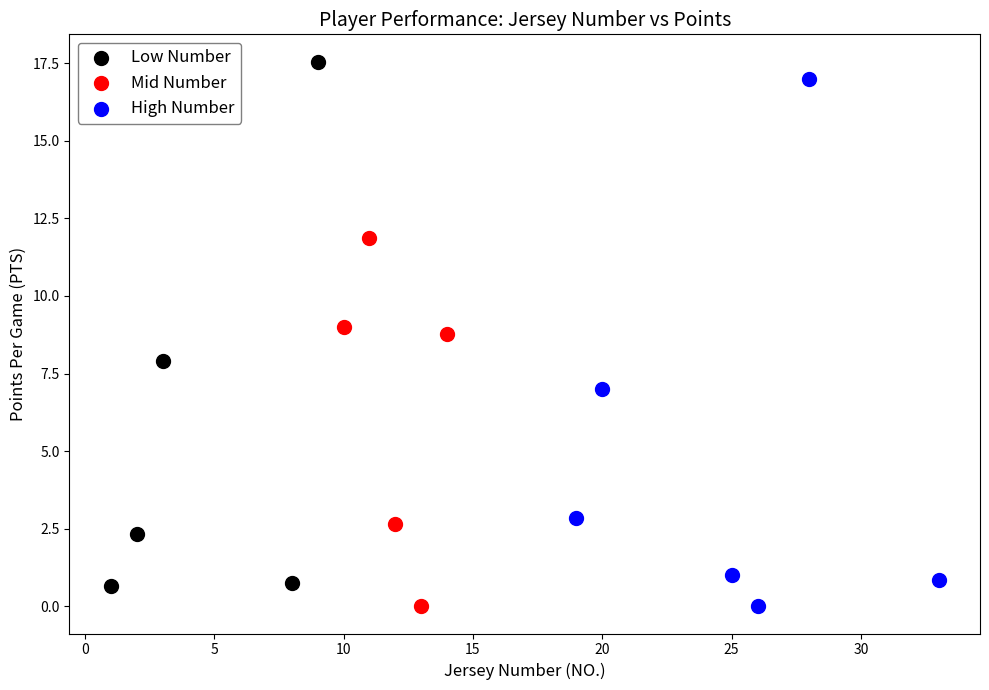

Which series contains the highest Y value?

Low Number